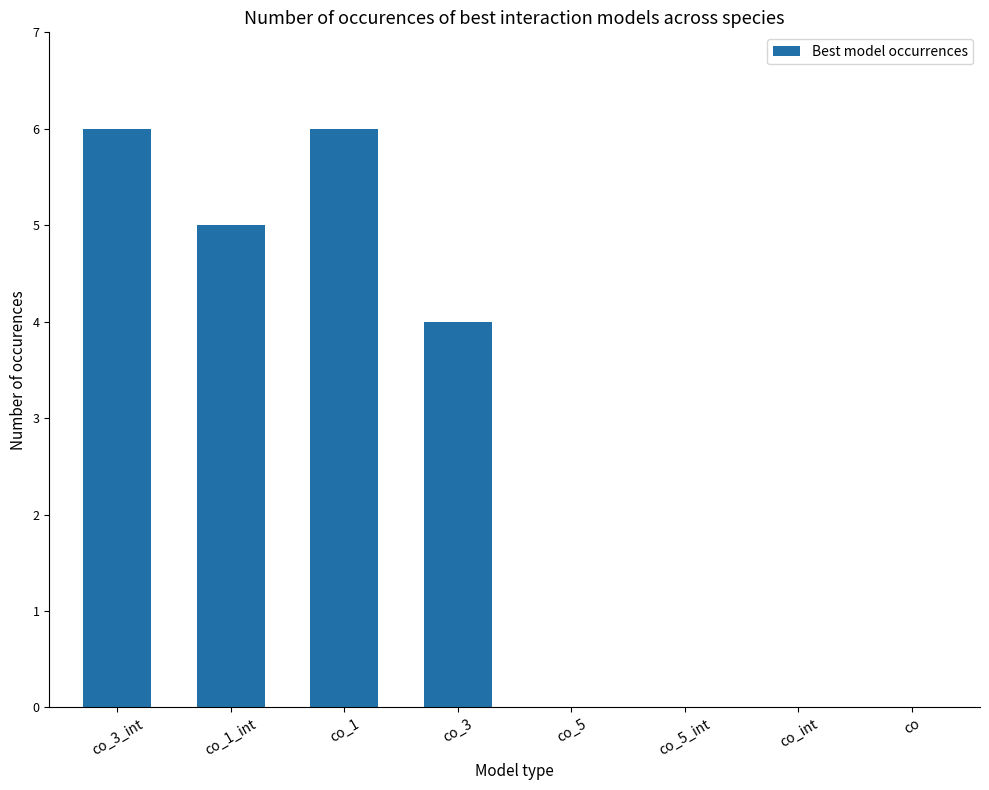

Between co_1 and co_1_int, which is larger?

co_1